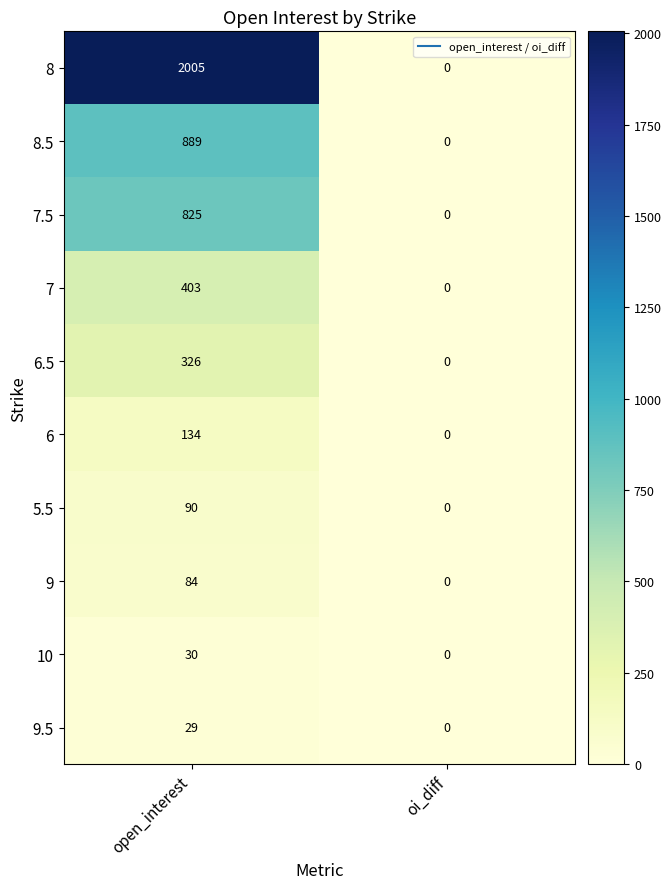

What is the sum of the 9.5 values at open_interest and oi_diff?

29